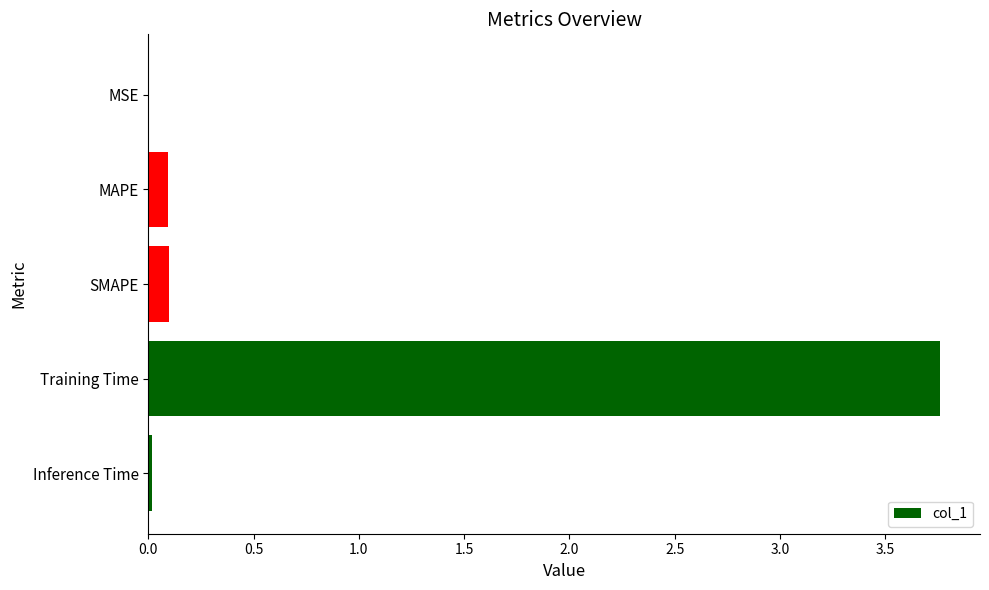

Which label corresponds to the largest value in the chart?

Training Time